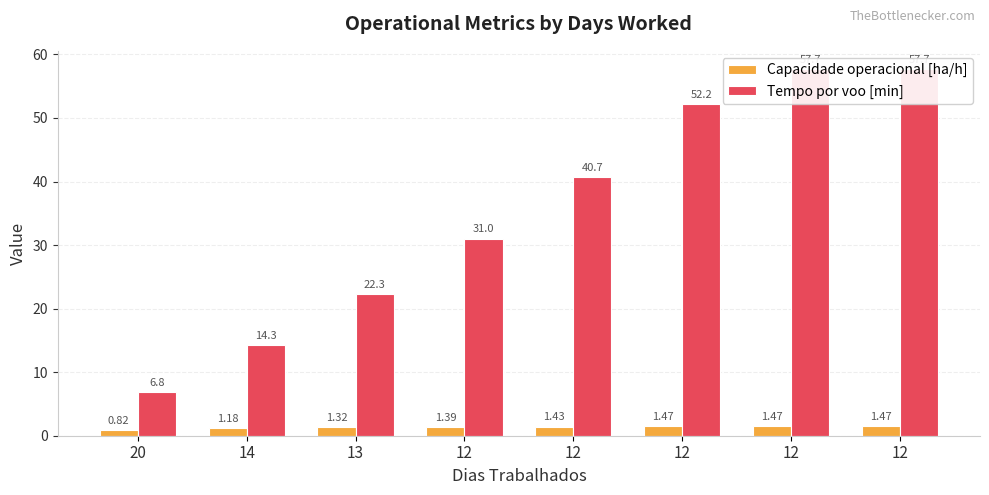

At which label does Tempo por voo [min] first exceed 40?

12